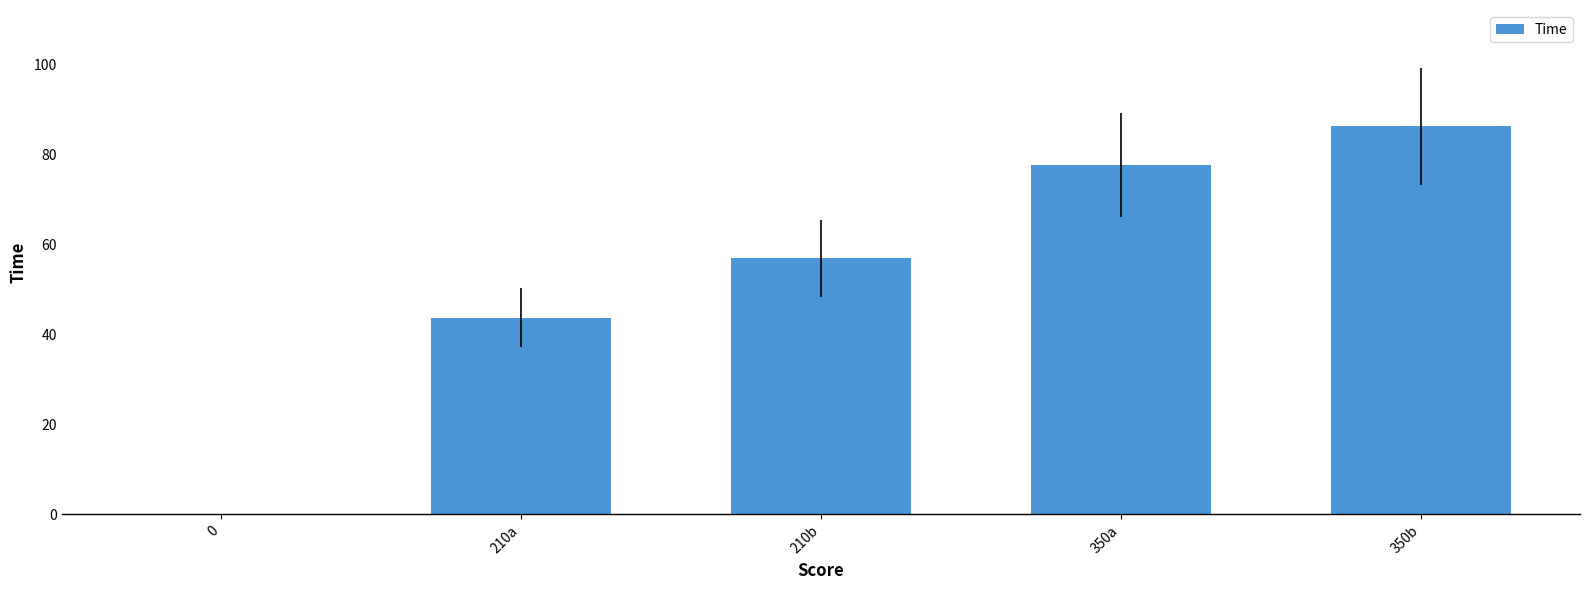

What is the greatest value displayed?

86.2